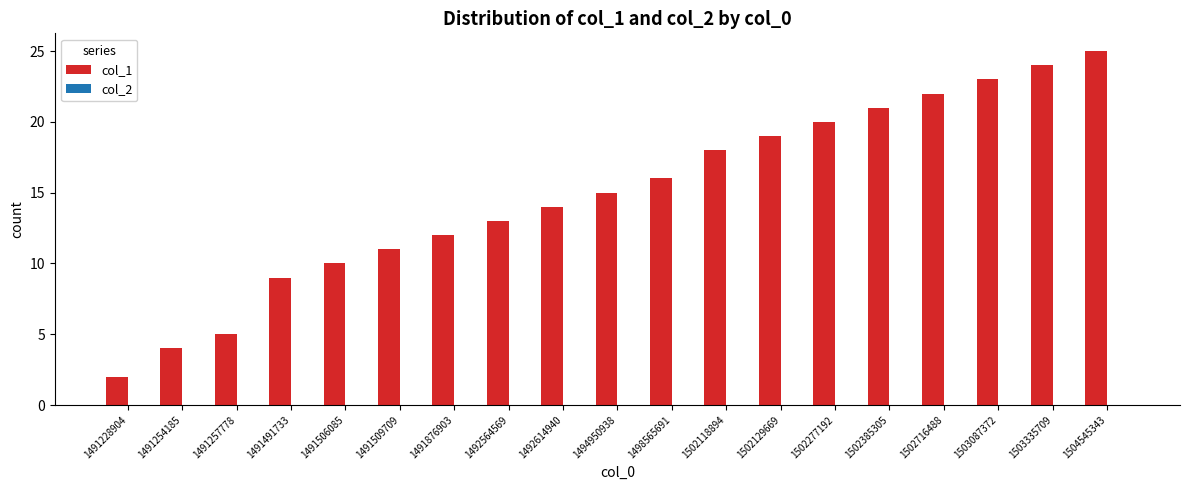

What is the approximate value at 1502118894?

18